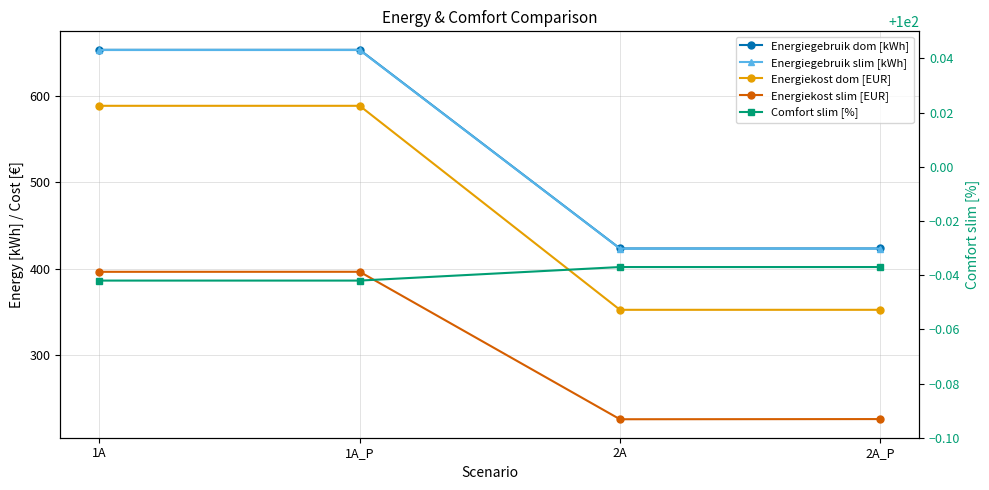

True or false: Energiegebruik dom [kWh] and Energiegebruik slim [kWh] cross at least once.

False